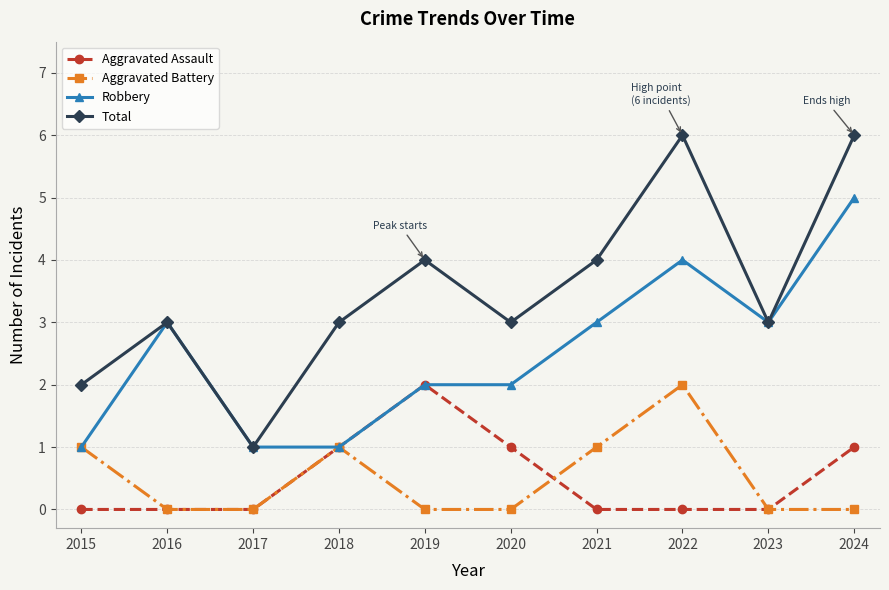

What is the average value of the Total series?

4